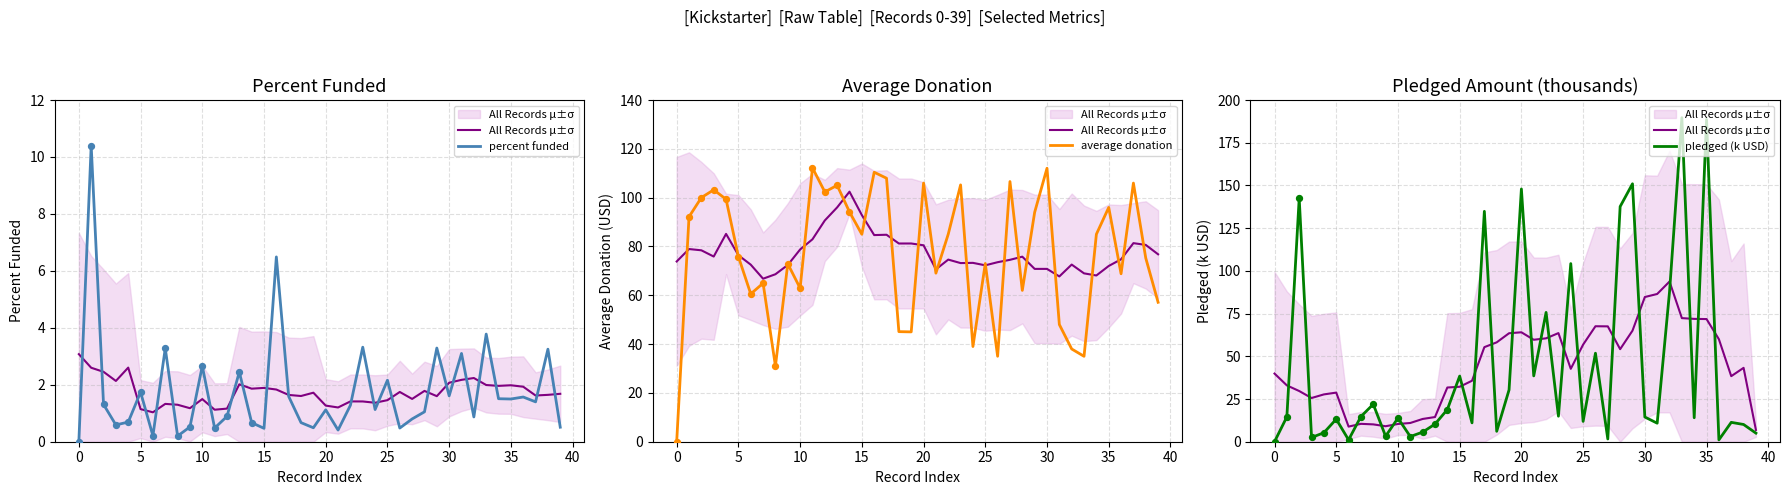

What is the total value across all series at 25?

70.7